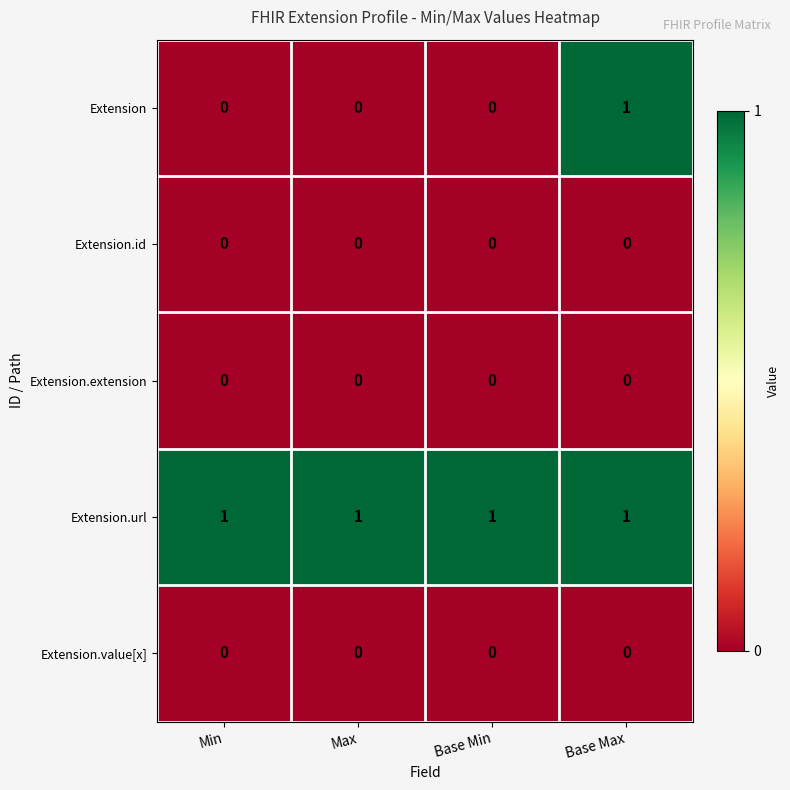

Between Min and Base Max, which series saw the biggest shift?

Extension